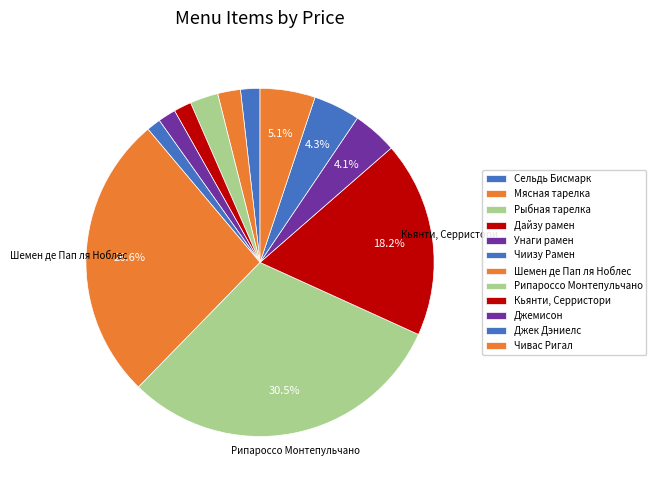

What is the smallest slice in the pie chart?

Чиизу Рамен